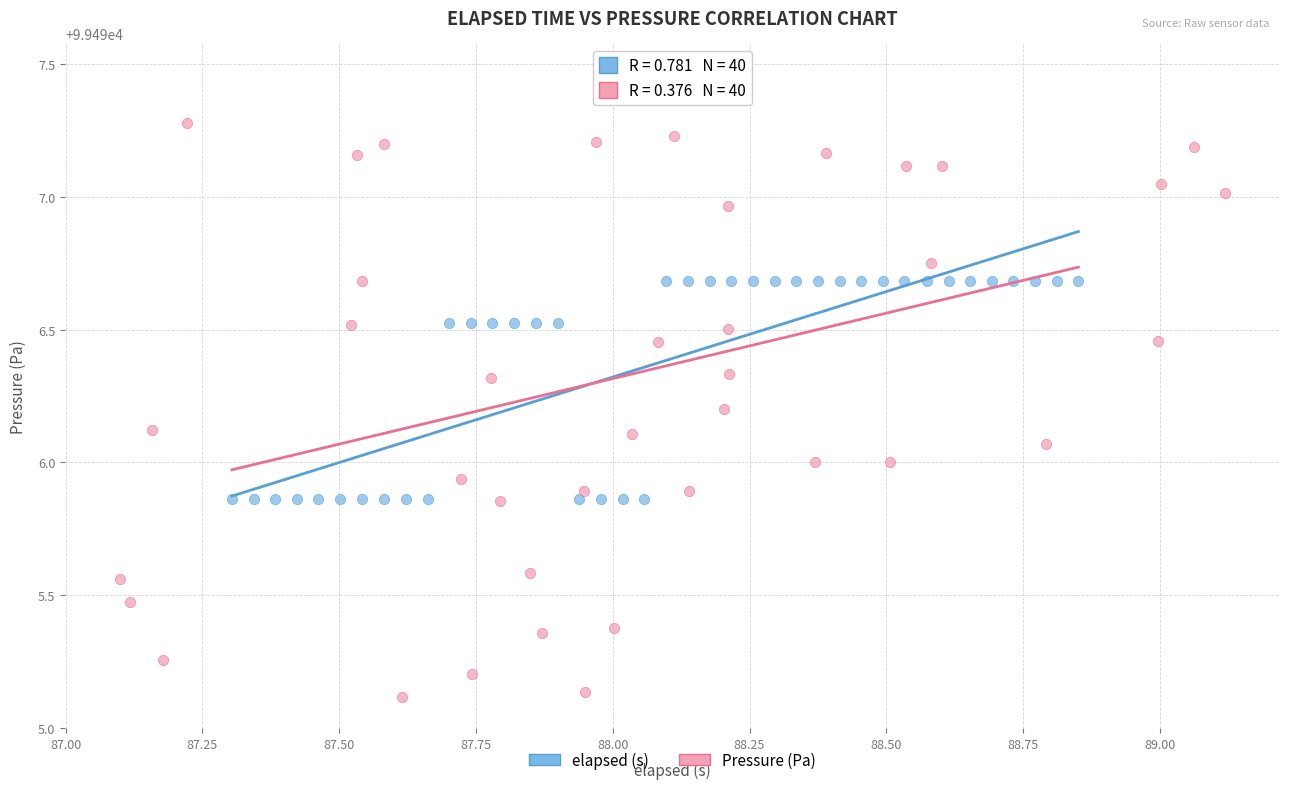

Which series has the largest Y range (max minus min)?

Pressure (Pa)